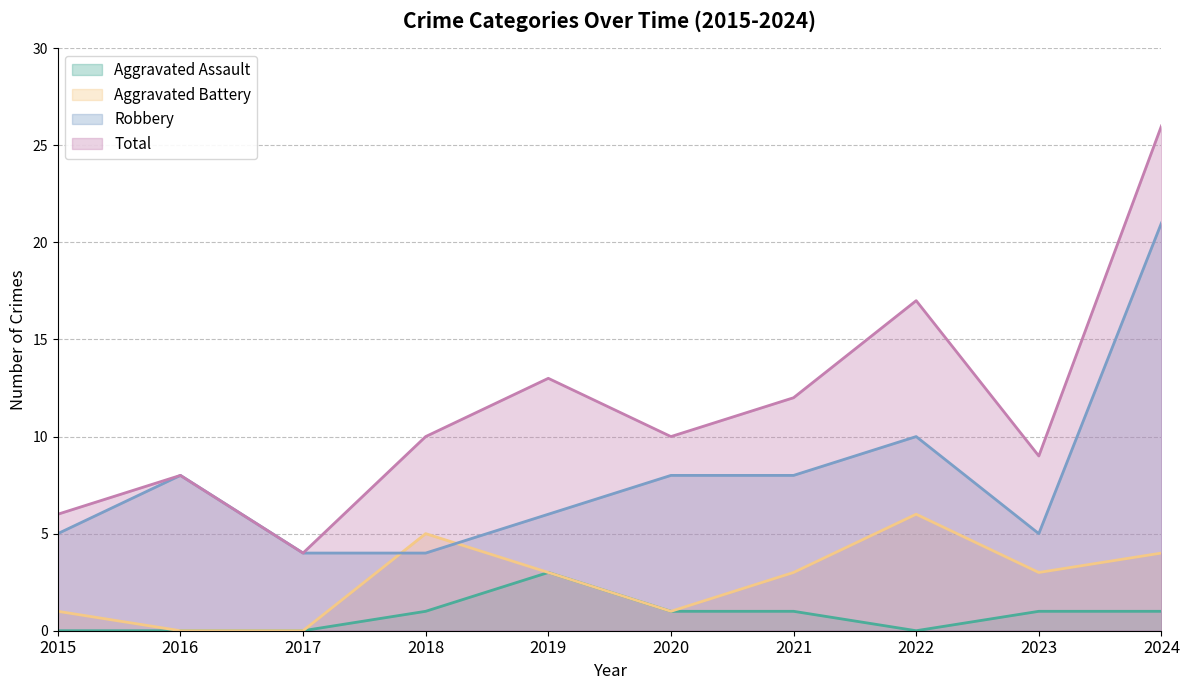

Is the value of Aggravated Battery at 2018 greater than the value of Total at 2020?

No